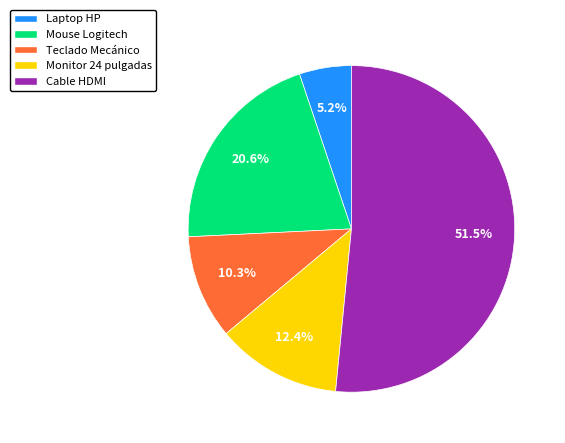

Which slice is the smallest?

Laptop HP